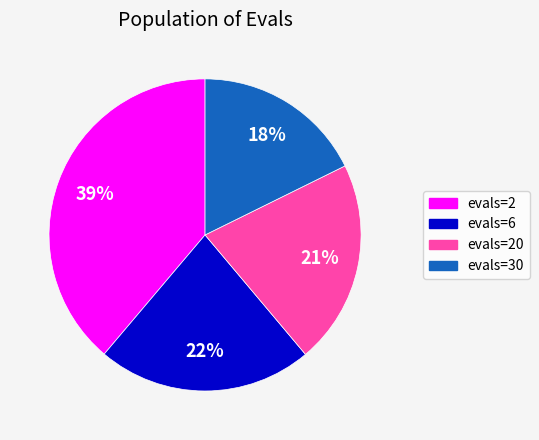

To the nearest percent, what portion does evals=6 represent?

22%